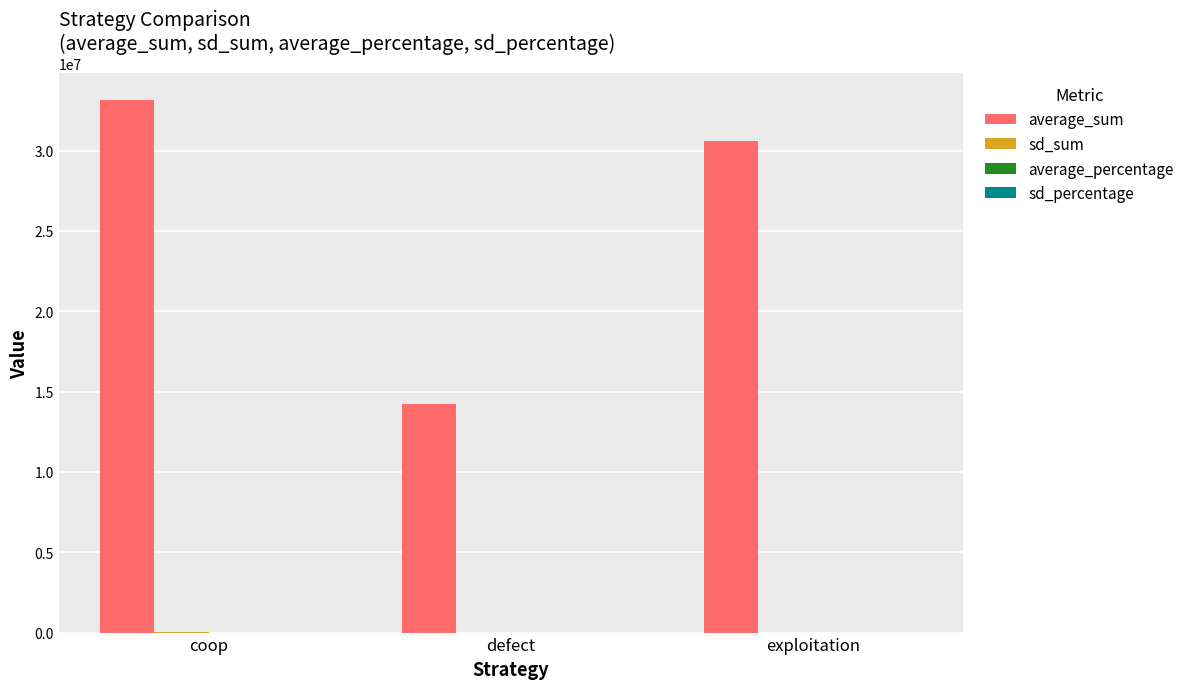

The value of average_sum at exploitation is 20793754.6. True or false?

False